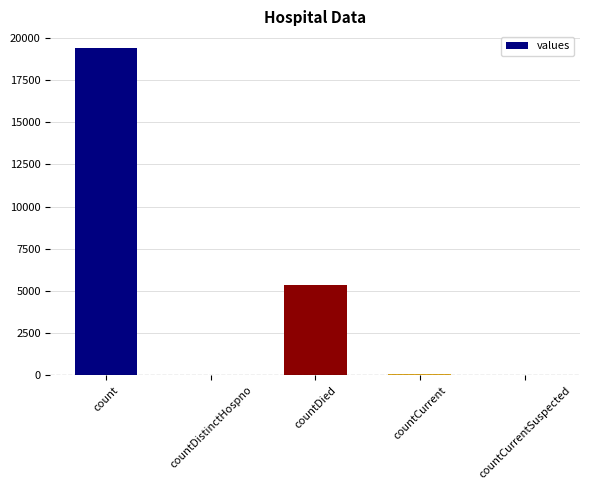

What is the greatest value displayed?

19420